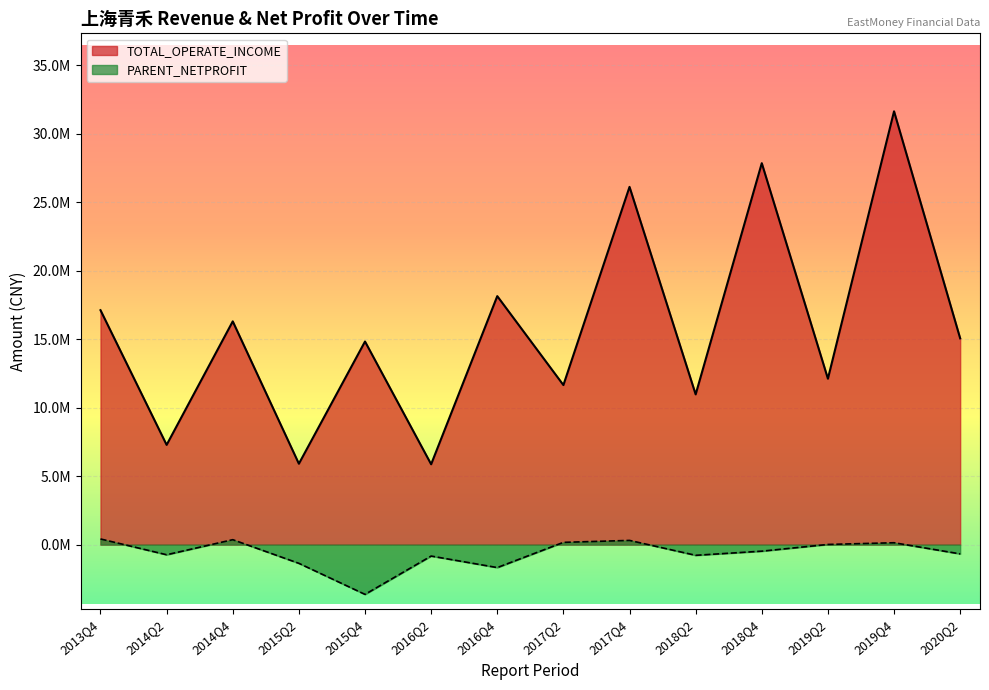

Which series has the largest range (max minus min)?

TOTAL_OPERATE_INCOME